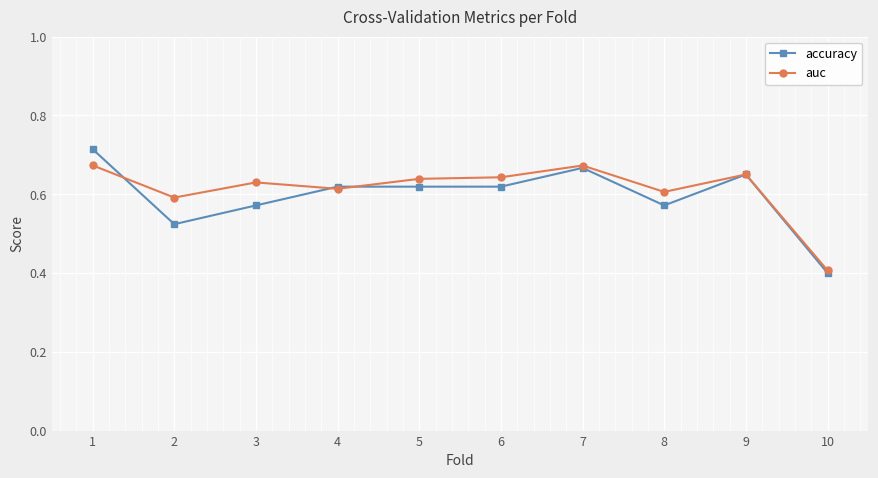

What is the minimum value shown in the chart?

0.4